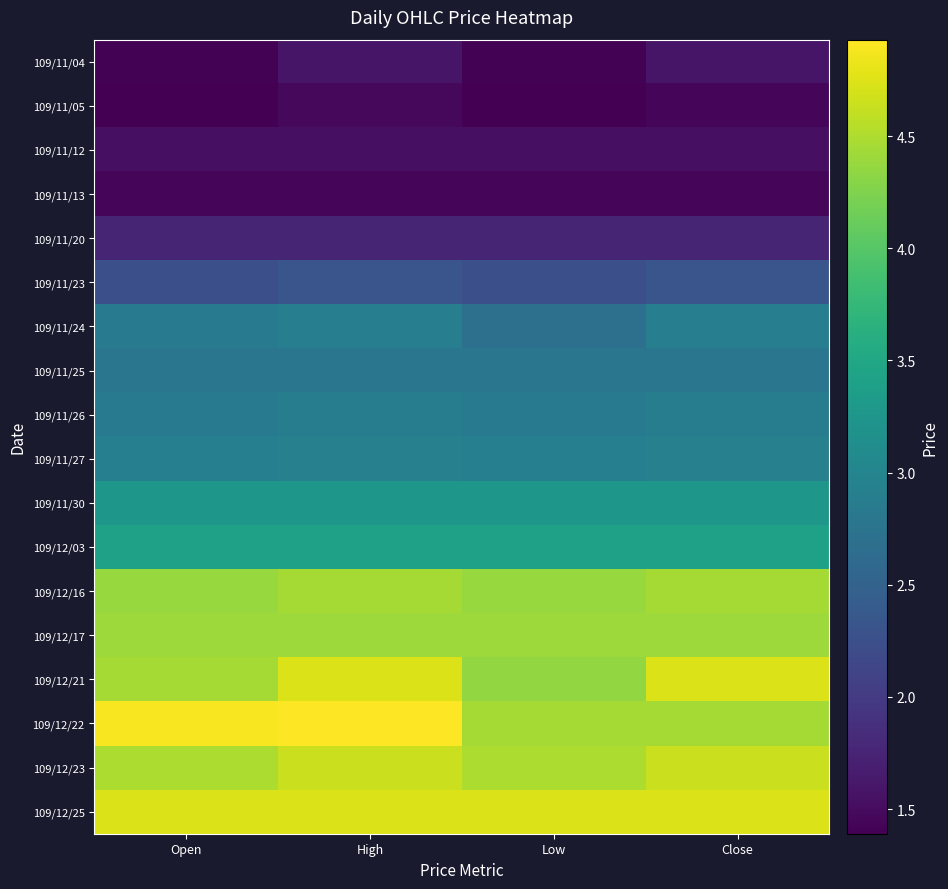

At Low, list the series in order from smallest to largest.

109/11/05, 109/11/04, 109/11/13, 109/11/12, 109/11/20, 109/11/23, 109/11/24, 109/11/25, 109/11/26, 109/11/27, 109/11/30, 109/12/03, 109/12/21, 109/12/16, 109/12/17, 109/12/22, 109/12/23, 109/12/25